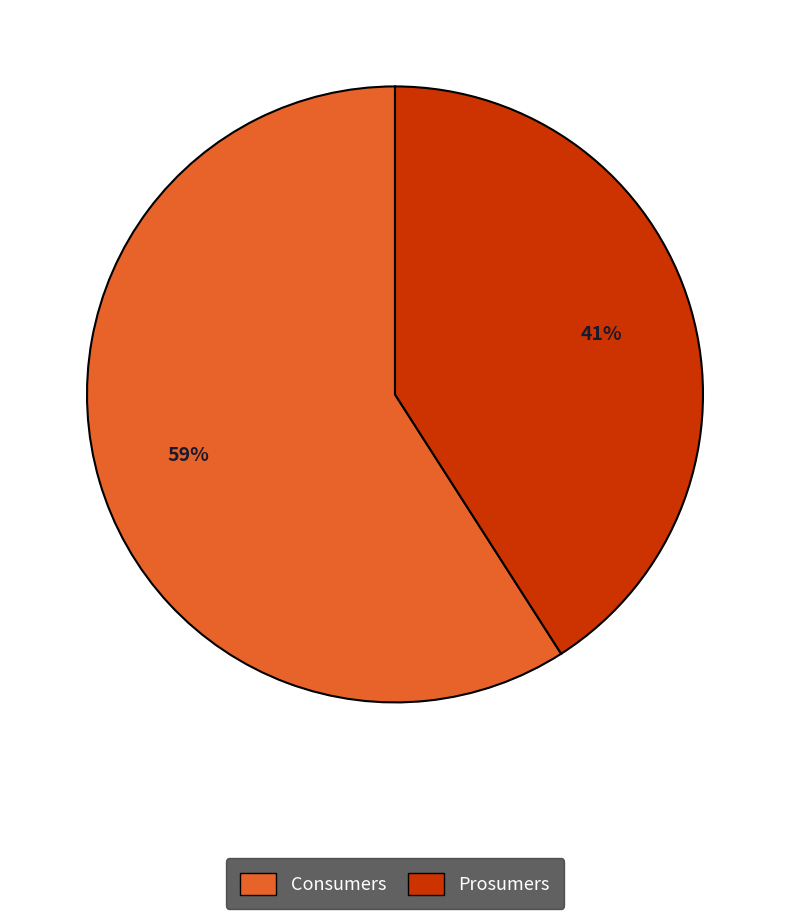

What percentage is the Consumers slice, to the nearest percent?

59%